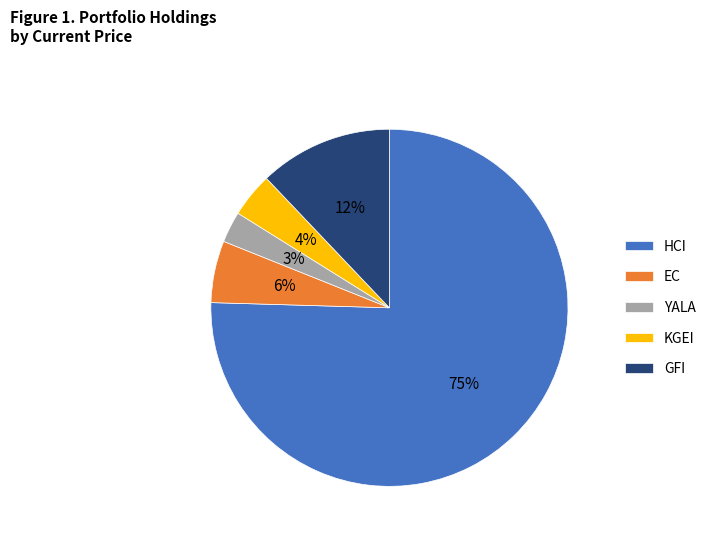

What is the smallest slice in the pie chart?

YALA